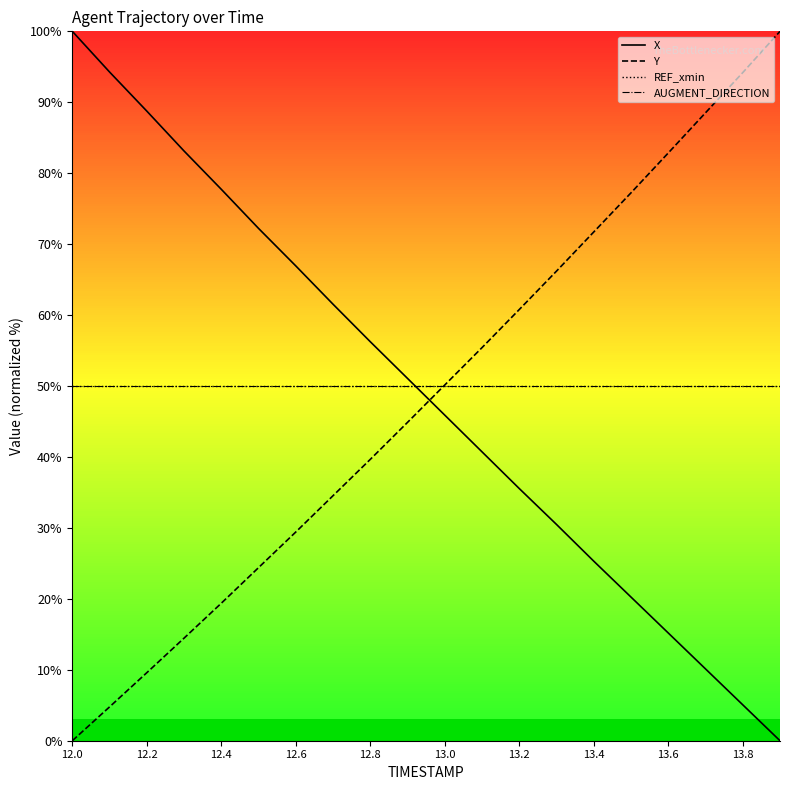

Does the chart have visible grid lines?

No